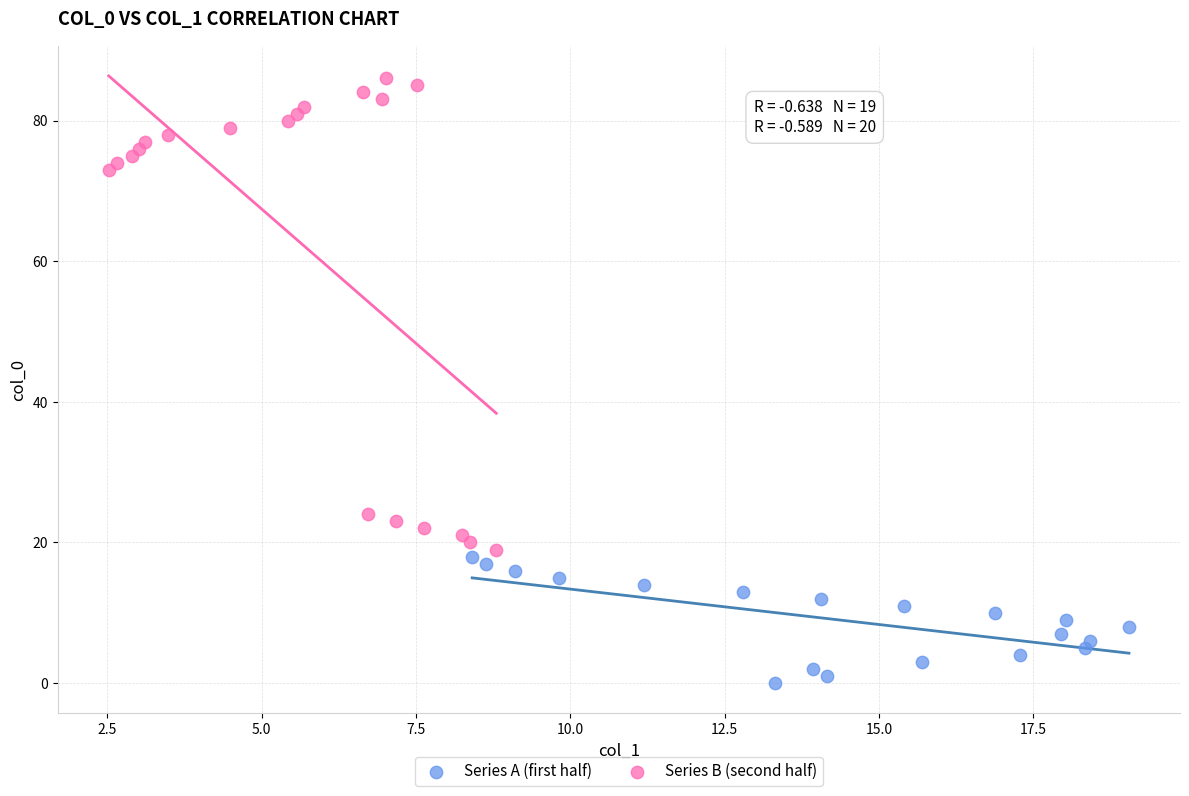

Which series reaches the minimum Y coordinate?

Series A (first half)